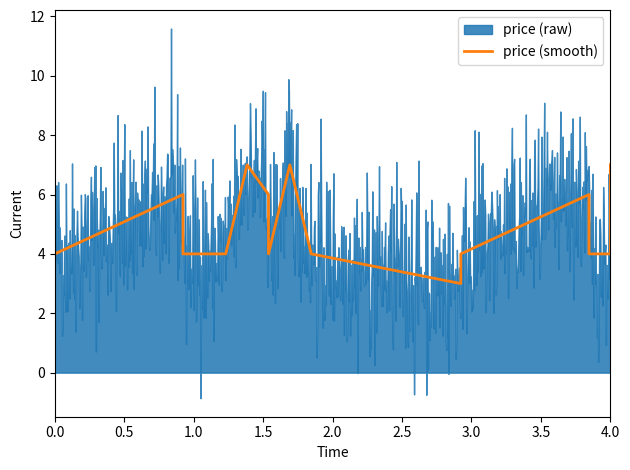

Which has a higher value, 3.5 or 1.5?

3.5